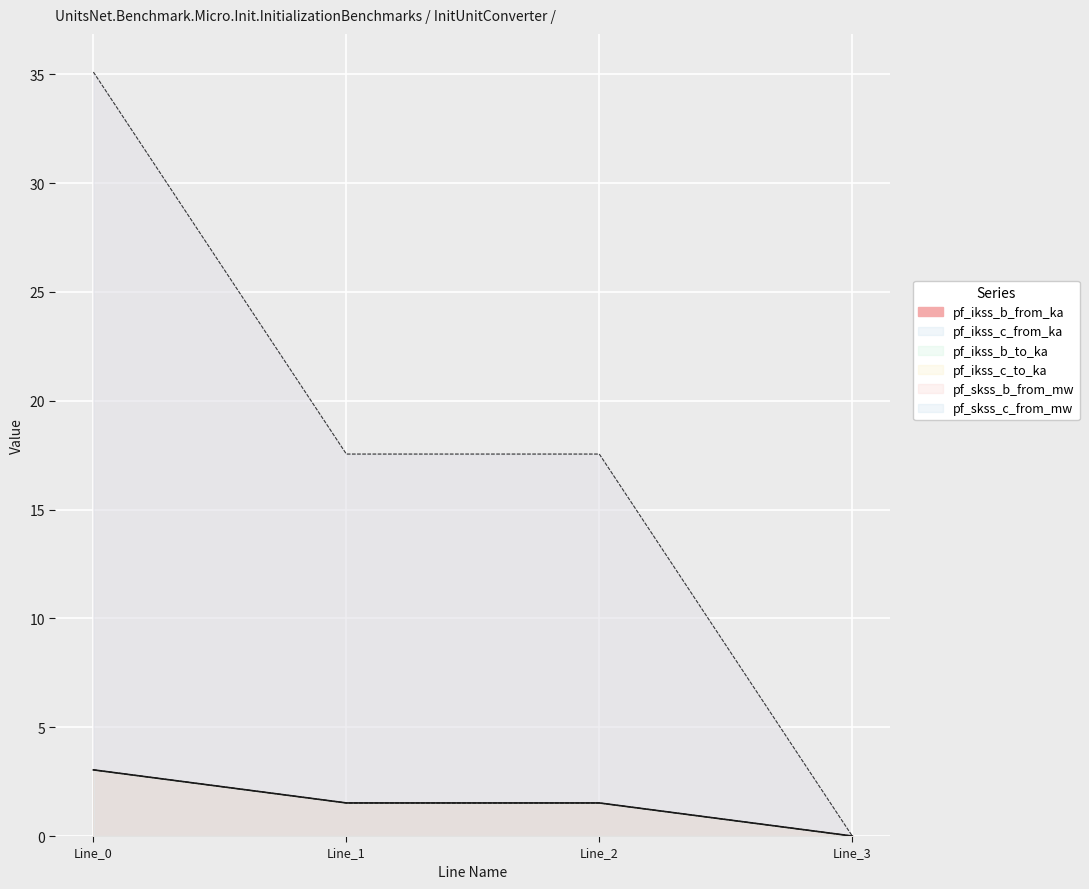

True or false: pf_ikss_b_to_ka and pf_ikss_b_from_ka cross at least once.

False